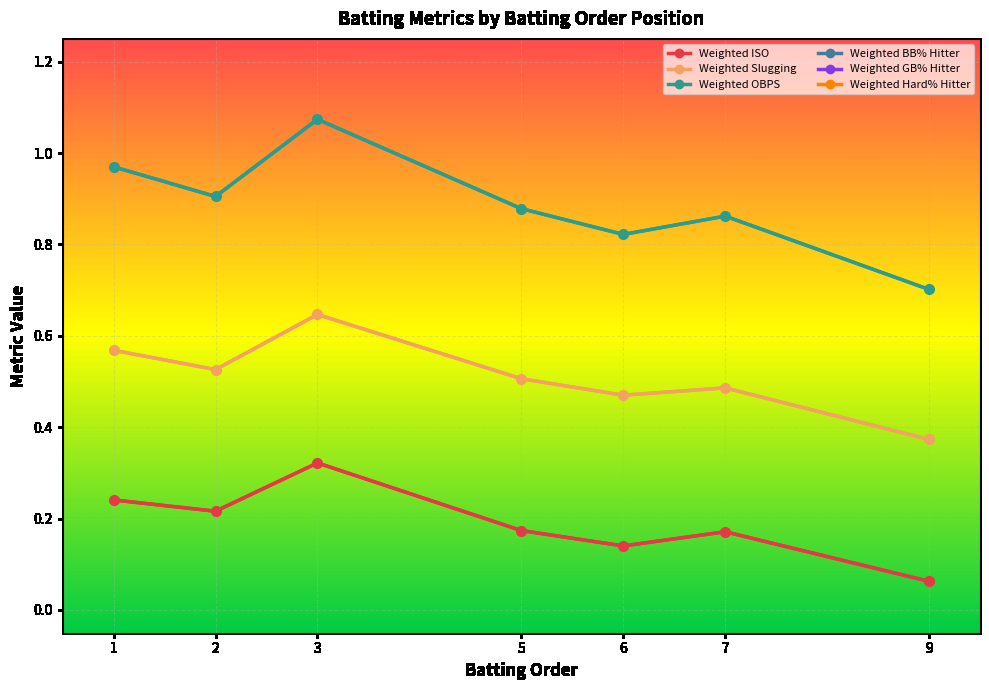

True or false: Weighted ISO has a value of 0.3 at 3.

True